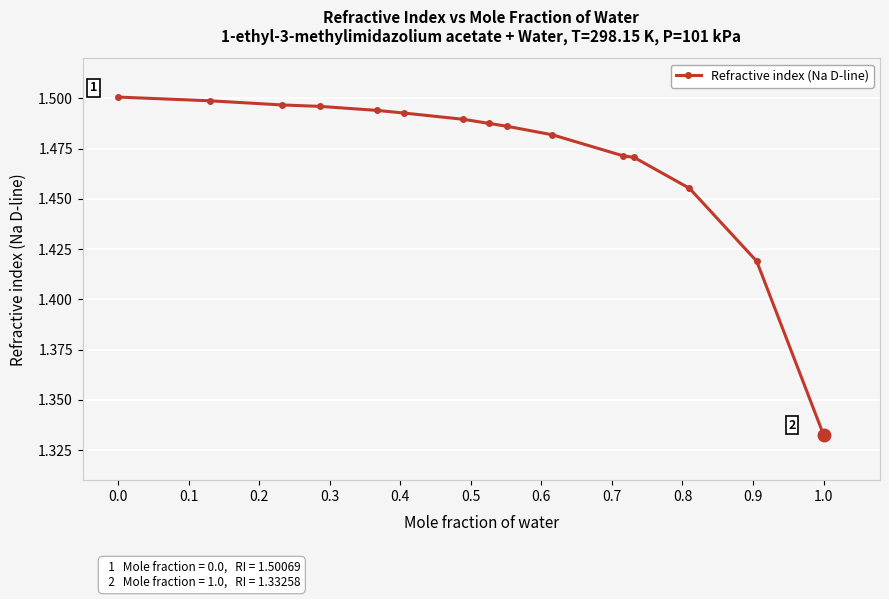

Count the values in the range 1 to 2.

15